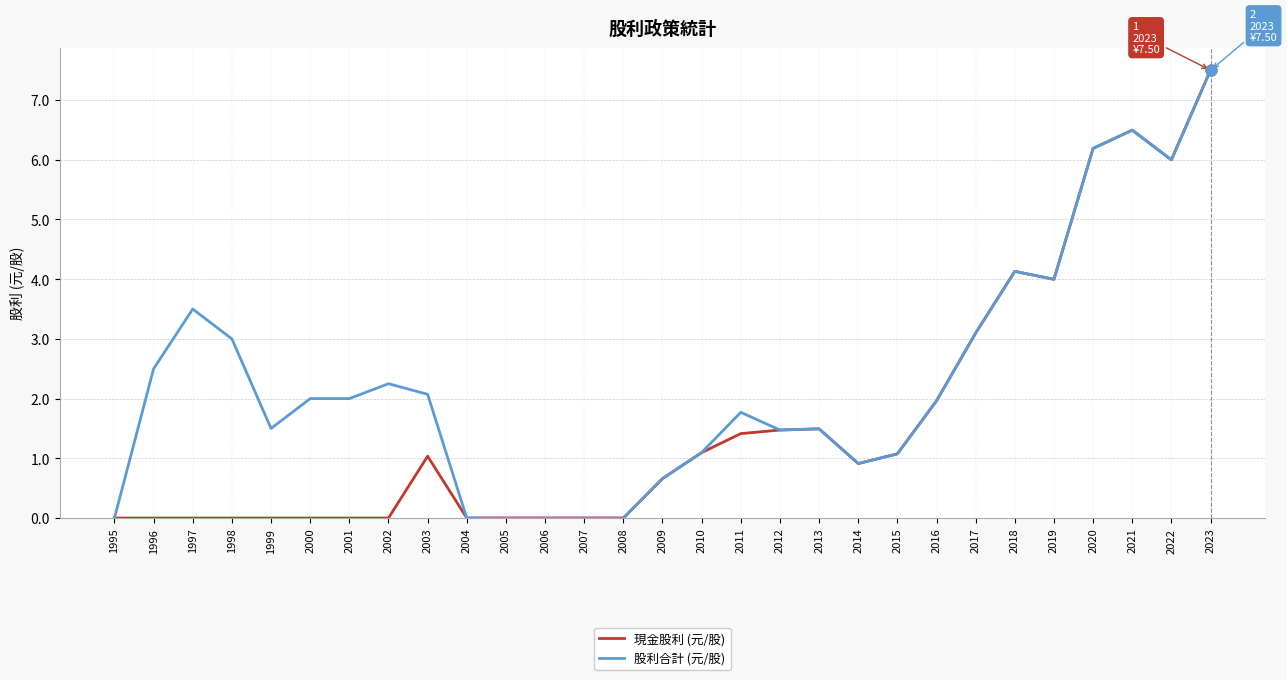

Is the value of 現金股利 (元/股) at 2007 greater than the value of 股利合計 (元/股) at 2015?

No